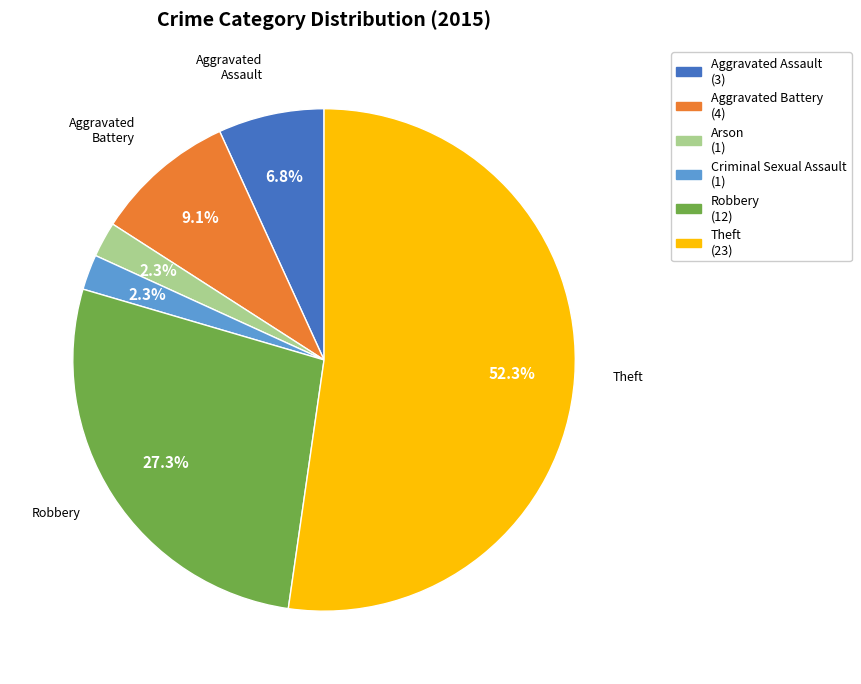

How many segments does this pie chart have?

6